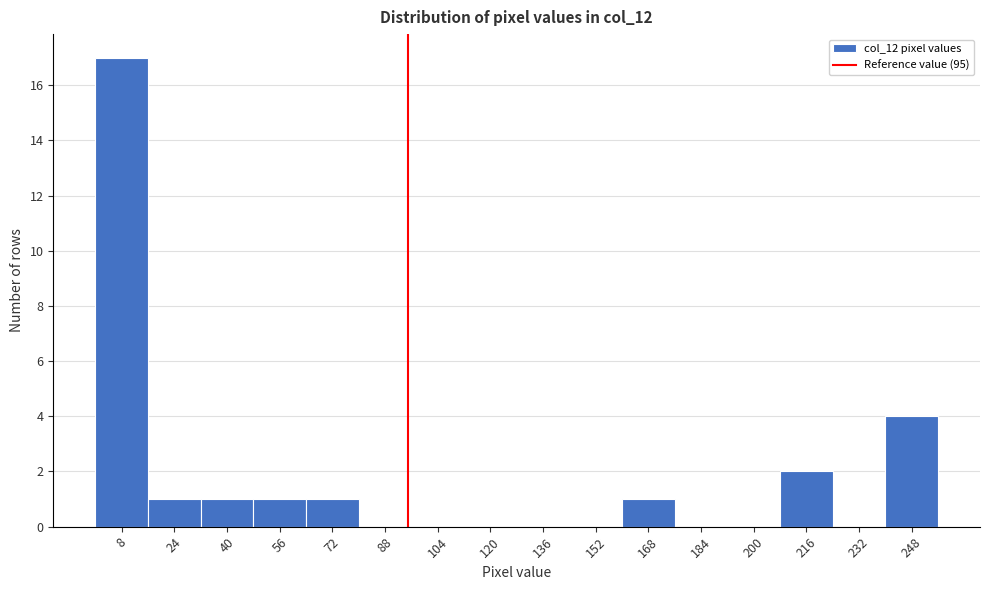

Reading left to right, transcribe this chart: for each bar, give the range it covers on the x-axis and its height. The values are not printed on the chart, so give them approximately, as read against the axis.

0 to 16: 17
16 to 32: 1
32 to 48: 1
48 to 64: 1
64 to 80: 1
80 to 96: 0
96 to 112: 0
112 to 128: 0
128 to 144: 0
144 to 160: 0
160 to 176: 1
176 to 192: 0
192 to 208: 0
208 to 224: 2
224 to 240: 0
240 to 256: 4